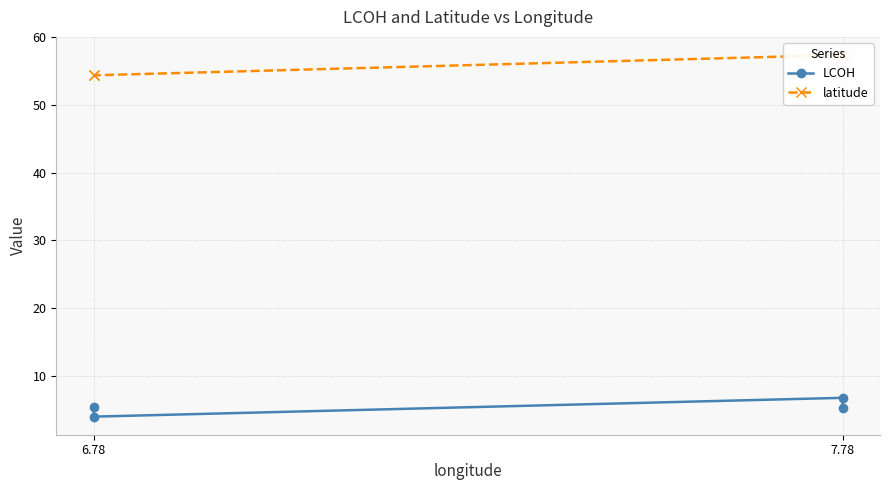

Which series has the largest range (max minus min)?

latitude